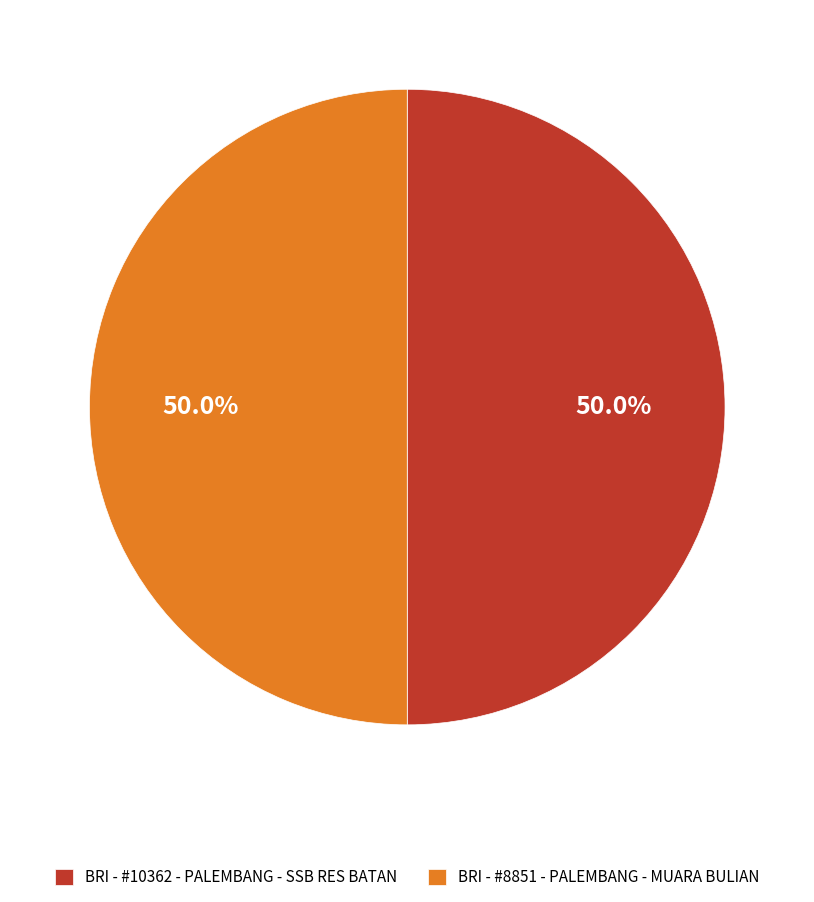

Combined, what portion of the pie is BRI - #8851 - PALEMBANG - MUARA BULIAN and BRI - #10362 - PALEMBANG - SSB RES BATAN?

100.0%